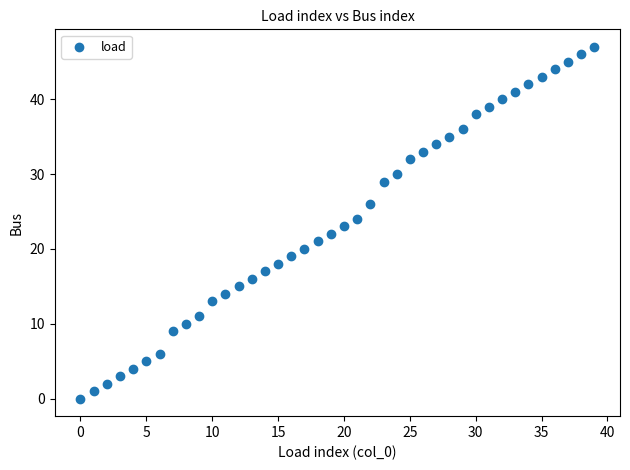

What is the range of Y values (max minus min)?

47